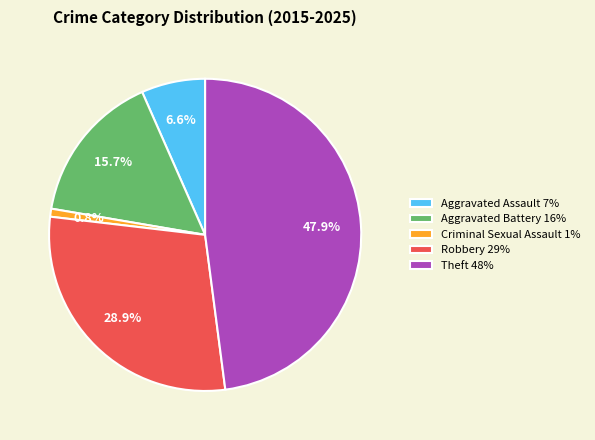

Is there any slice that represents more than half of the pie?

No